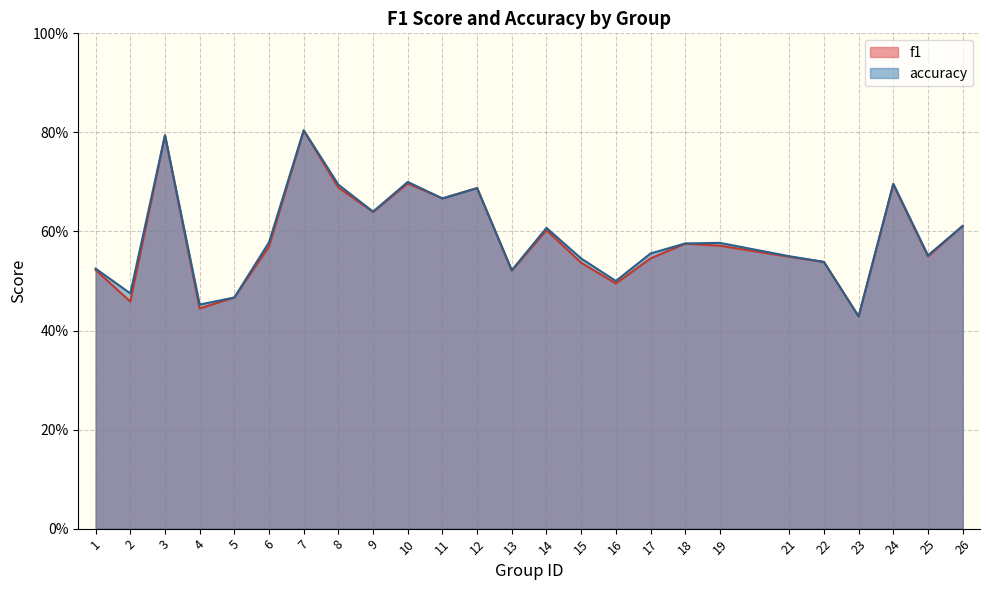

Does the chart have visible grid lines?

Yes